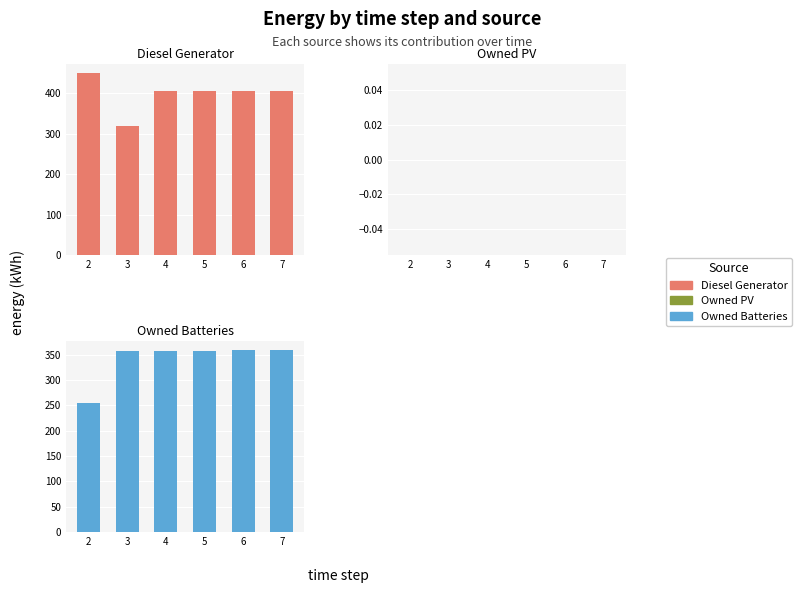

What is the value of the Owned Batteries bar at the 4th from the left?

357